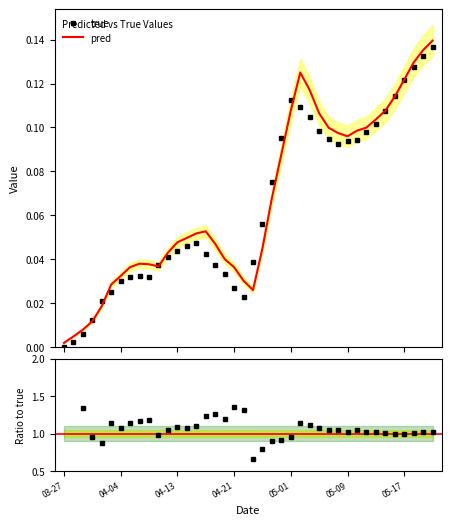

Which series ends up on top after the final intersection of true and pred?

pred